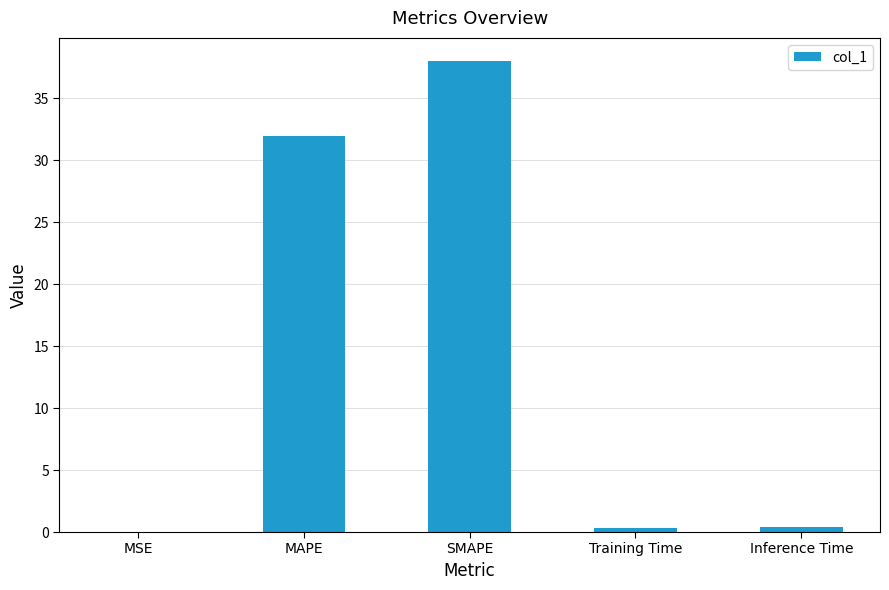

What is the change in value from MAPE to SMAPE?

+6.1